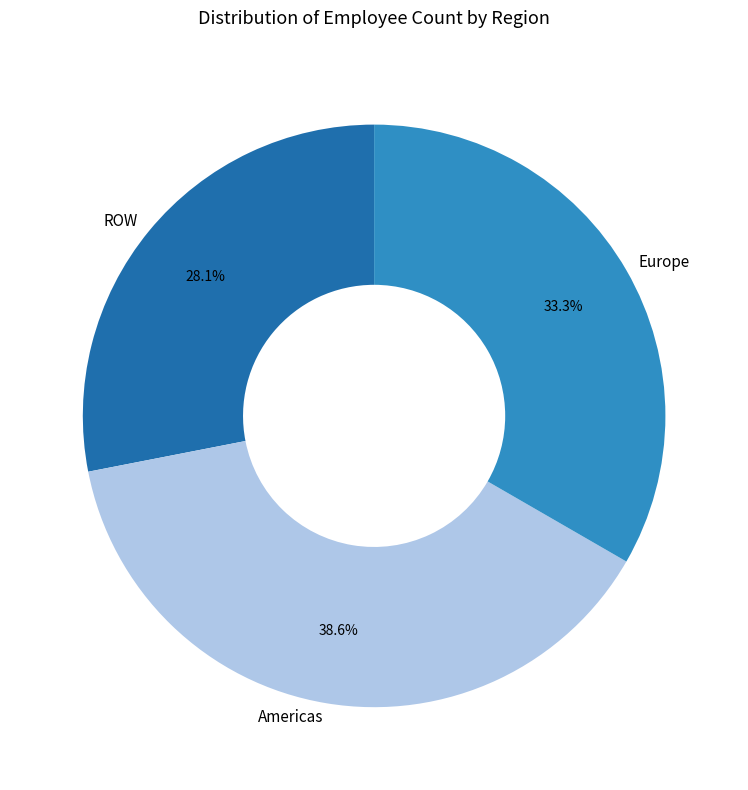

Does any single category account for the majority?

No